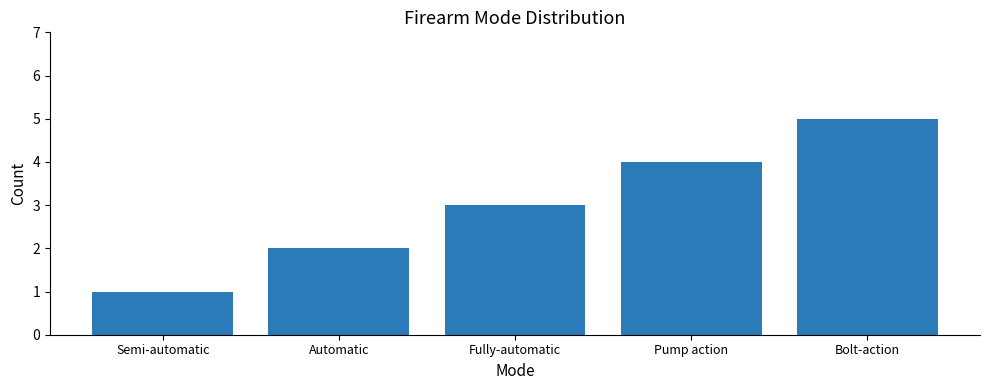

How many data points does each series have?

5